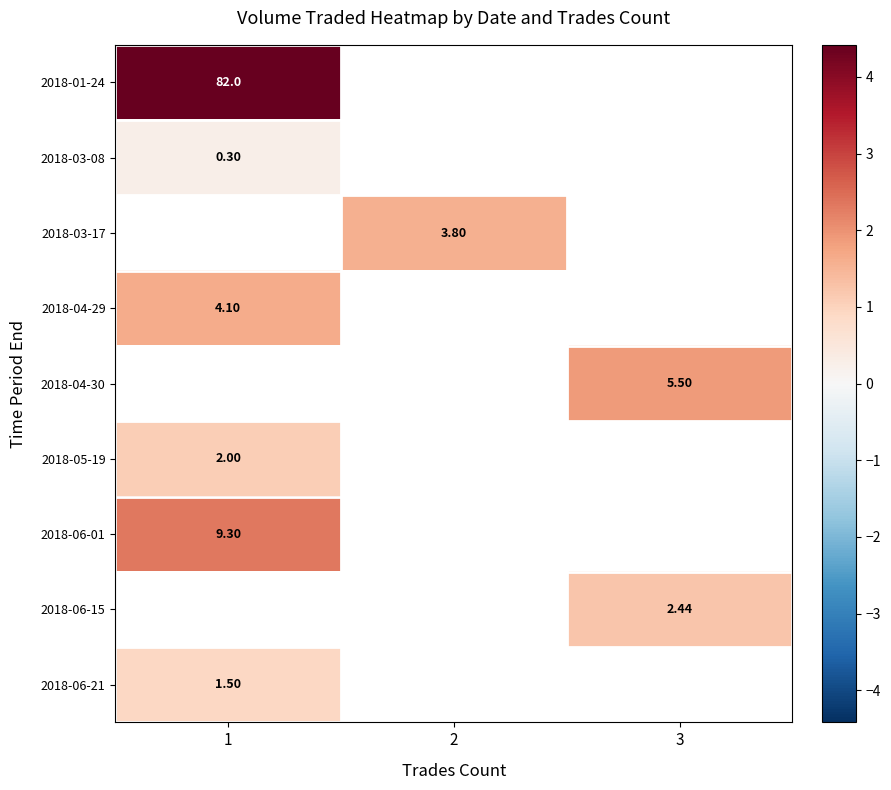

Between 3 and 2, which is larger?

2